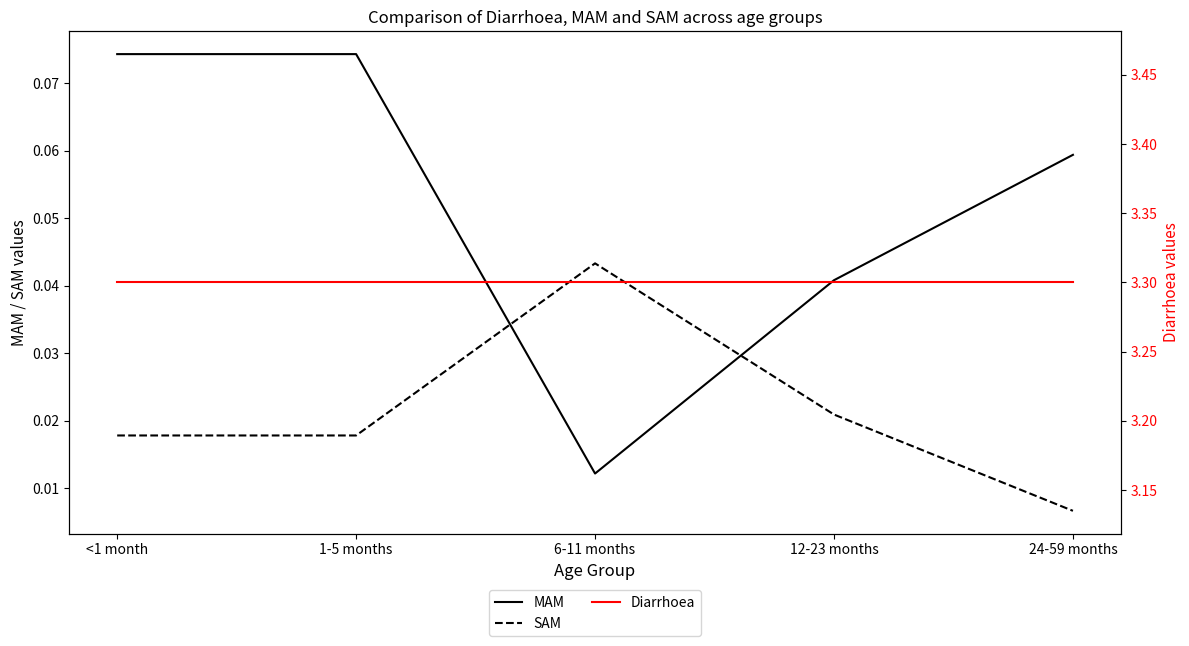

At which label is MAM closest to 0?

6-11 months